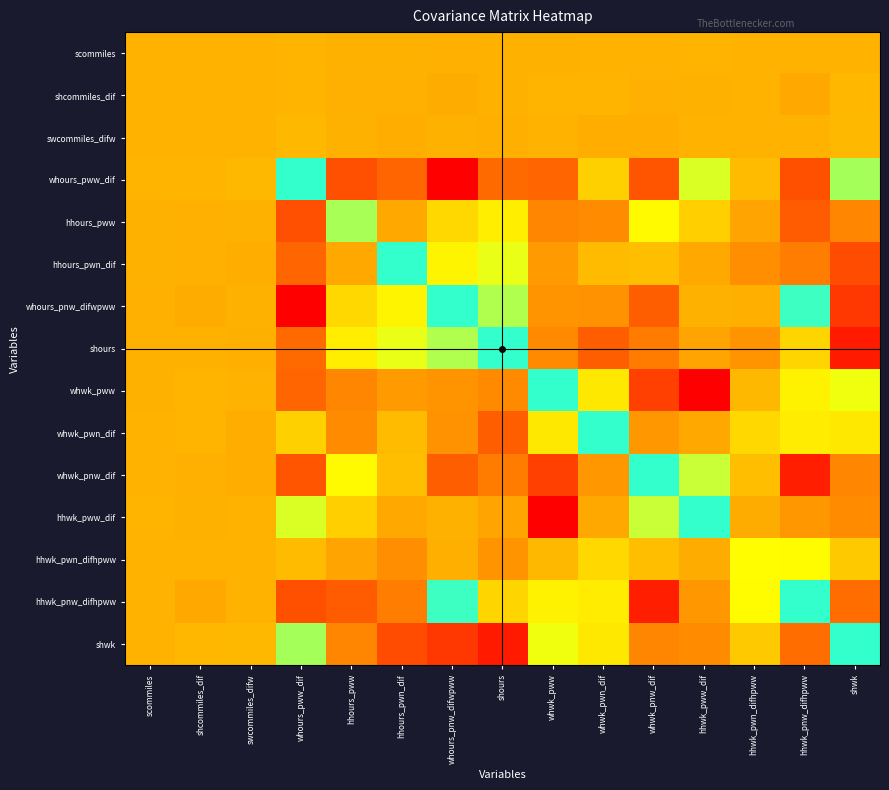

Reading left to right, list all the values displayed in this chart.

scommiles: scommiles=0.1	shcommiles_dif=0.1	swcommiles_difw=0.1	whours_pww_dif=1.5	hhours_pww=-0.5	hhours_pwn_dif=-0.6	whours_pnw_difwpww=-1.3	shours=-0.8	whwk_pww=-0.6	whwk_pwn_dif=0.3	whwk_pnw_dif=0.3	hhwk_pww_dif=1.1	hhwk_pwn_difhpww=0.3	hhwk_pnw_difhpww=0.1	shwk=0.6
shcommiles_dif: scommiles=0.1	shcommiles_dif=0.4	swcommiles_difw=0.1	whours_pww_dif=1.7	hhours_pww=-1.0	hhours_pwn_dif=-1.1	whours_pnw_difwpww=-3.1	shours=-0.9	whwk_pww=1.8	whwk_pwn_dif=1.3	whwk_pnw_dif=-1.1	hhwk_pww_dif=-0.5	hhwk_pwn_difhpww=0.2	hhwk_pnw_difhpww=-5.0	shwk=2.6
swcommiles_difw: scommiles=0.1	shcommiles_dif=0.1	swcommiles_difw=0.3	whours_pww_dif=3.0	hhours_pww=-0.8	hhours_pwn_dif=-2.3	whours_pnw_difwpww=-0.9	shours=-1.5	whwk_pww=0.0	whwk_pwn_dif=-2.4	whwk_pnw_dif=-2.2	hhwk_pww_dif=0.4	hhwk_pwn_difhpww=0.5	hhwk_pnw_difhpww=-0.2	shwk=3.2
whours_pww_dif: scommiles=1.5	shcommiles_dif=1.7	swcommiles_difw=3.0	whours_pww_dif=121.3	hhours_pww=-58.4	hhours_pwn_dif=-41.1	whours_pnw_difwpww=-121.3	shours=-38.1	whwk_pww=-41.2	whwk_pwn_dif=15.8	whwk_pnw_dif=-53.2	hhwk_pww_dif=55.2	hhwk_pwn_difhpww=4.9	hhwk_pnw_difhpww=-57.7	shwk=75.8
hhours_pww: scommiles=-0.5	shcommiles_dif=-1.0	swcommiles_difw=-0.8	whours_pww_dif=-58.4	hhours_pww=74.6	hhours_pwn_dif=-4.5	whours_pnw_difwpww=20.1	shours=31.5	whwk_pww=-23.5	whwk_pwn_dif=-20.7	whwk_pnw_dif=38.1	hhwk_pww_dif=15.3	hhwk_pwn_difhpww=-7.6	hhwk_pnw_difhpww=-48.5	shwk=-23.2
hhours_pwn_dif: scommiles=-0.6	shcommiles_dif=-1.1	swcommiles_difw=-2.3	whours_pww_dif=-41.1	hhours_pww=-4.5	hhours_pwn_dif=121.3	whours_pnw_difwpww=35.0	shours=49.1	whwk_pww=-12.7	whwk_pwn_dif=4.4	whwk_pnw_dif=7.1	hhwk_pww_dif=-4.7	hhwk_pwn_difhpww=-19.3	hhwk_pnw_difhpww=-27.5	shwk=-60.7
whours_pnw_difwpww: scommiles=-1.3	shcommiles_dif=-3.1	swcommiles_difw=-0.9	whours_pww_dif=-121.3	hhours_pww=20.1	hhours_pwn_dif=35.0	whours_pnw_difwpww=121.3	shours=71.4	whwk_pww=-16.0	whwk_pwn_dif=-16.8	whwk_pnw_dif=-46.7	hhwk_pww_dif=-0.9	hhwk_pwn_difhpww=-1.4	hhwk_pnw_difhpww=116.8	shwk=-77.3
shours: scommiles=-0.8	shcommiles_dif=-0.9	swcommiles_difw=-1.5	whours_pww_dif=-38.1	hhours_pww=31.5	hhours_pwn_dif=49.1	whours_pnw_difwpww=71.4	shours=121.3	whwk_pww=-21.1	whwk_pwn_dif=-46.0	whwk_pnw_dif=-28.4	hhwk_pww_dif=-7.5	hhwk_pwn_difhpww=-16.5	hhwk_pnw_difhpww=18.2	shwk=-100.0
whwk_pww: scommiles=-0.6	shcommiles_dif=1.8	swcommiles_difw=0.0	whours_pww_dif=-41.2	hhours_pww=-23.5	hhours_pwn_dif=-12.7	whours_pnw_difwpww=-16.0	shours=-21.1	whwk_pww=121.3	whwk_pwn_dif=28.4	whwk_pnw_dif=-70.5	hhwk_pww_dif=-120.7	hhwk_pwn_difhpww=3.2	hhwk_pnw_difhpww=34.0	shwk=46.0
whwk_pwn_dif: scommiles=0.3	shcommiles_dif=1.3	swcommiles_difw=-2.4	whours_pww_dif=15.8	hhours_pww=-20.7	hhours_pwn_dif=4.4	whours_pnw_difwpww=-16.8	shours=-46.0	whwk_pww=28.4	whwk_pwn_dif=121.3	whwk_pnw_dif=-14.1	hhwk_pww_dif=-5.3	hhwk_pwn_difhpww=20.1	hhwk_pnw_difhpww=30.5	shwk=28.7
whwk_pnw_dif: scommiles=0.3	shcommiles_dif=-1.1	swcommiles_difw=-2.2	whours_pww_dif=-53.2	hhours_pww=38.1	hhours_pwn_dif=7.1	whours_pnw_difwpww=-46.7	shours=-28.4	whwk_pww=-70.5	whwk_pwn_dif=-14.1	whwk_pnw_dif=121.3	hhwk_pww_dif=62.0	hhwk_pwn_difhpww=6.2	hhwk_pnw_difhpww=-96.8	shwk=-23.4
hhwk_pww_dif: scommiles=1.1	shcommiles_dif=-0.5	swcommiles_difw=0.4	whours_pww_dif=55.2	hhours_pww=15.3	hhours_pwn_dif=-4.7	whours_pnw_difwpww=-0.9	shours=-7.5	whwk_pww=-120.7	whwk_pwn_dif=-5.3	whwk_pnw_dif=62.0	hhwk_pww_dif=121.3	hhwk_pwn_difhpww=-2.9	hhwk_pnw_difhpww=-13.5	shwk=-20.7
hhwk_pwn_difhpww: scommiles=0.3	shcommiles_dif=0.2	swcommiles_difw=0.5	whours_pww_dif=4.9	hhours_pww=-7.6	hhours_pwn_dif=-19.3	whours_pnw_difwpww=-1.4	shours=-16.5	whwk_pww=3.2	whwk_pwn_dif=20.1	whwk_pnw_dif=6.2	hhwk_pww_dif=-2.9	hhwk_pwn_difhpww=39.8	hhwk_pnw_difhpww=39.3	shwk=12.2
hhwk_pnw_difhpww: scommiles=0.1	shcommiles_dif=-5.0	swcommiles_difw=-0.2	whours_pww_dif=-57.7	hhours_pww=-48.5	hhours_pwn_dif=-27.5	whours_pnw_difwpww=116.8	shours=18.2	whwk_pww=34.0	whwk_pwn_dif=30.5	whwk_pnw_dif=-96.8	hhwk_pww_dif=-13.5	hhwk_pwn_difhpww=39.3	hhwk_pnw_difhpww=121.3	shwk=-36.5
shwk: scommiles=0.6	shcommiles_dif=2.6	swcommiles_difw=3.2	whours_pww_dif=75.8	hhours_pww=-23.2	hhours_pwn_dif=-60.7	whours_pnw_difwpww=-77.3	shours=-100.0	whwk_pww=46.0	whwk_pwn_dif=28.7	whwk_pnw_dif=-23.4	hhwk_pww_dif=-20.7	hhwk_pwn_difhpww=12.2	hhwk_pnw_difhpww=-36.5	shwk=121.3